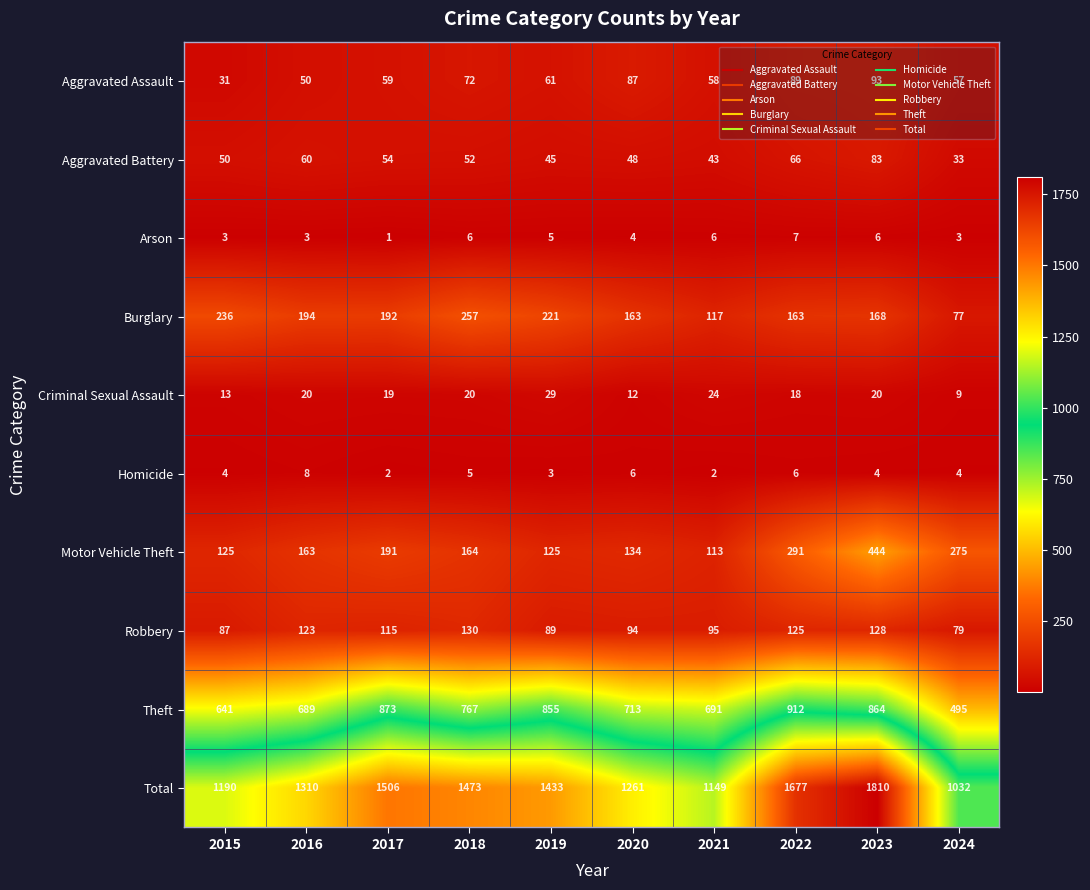

The Homicide series shows 2 at 2024. True or false?

False